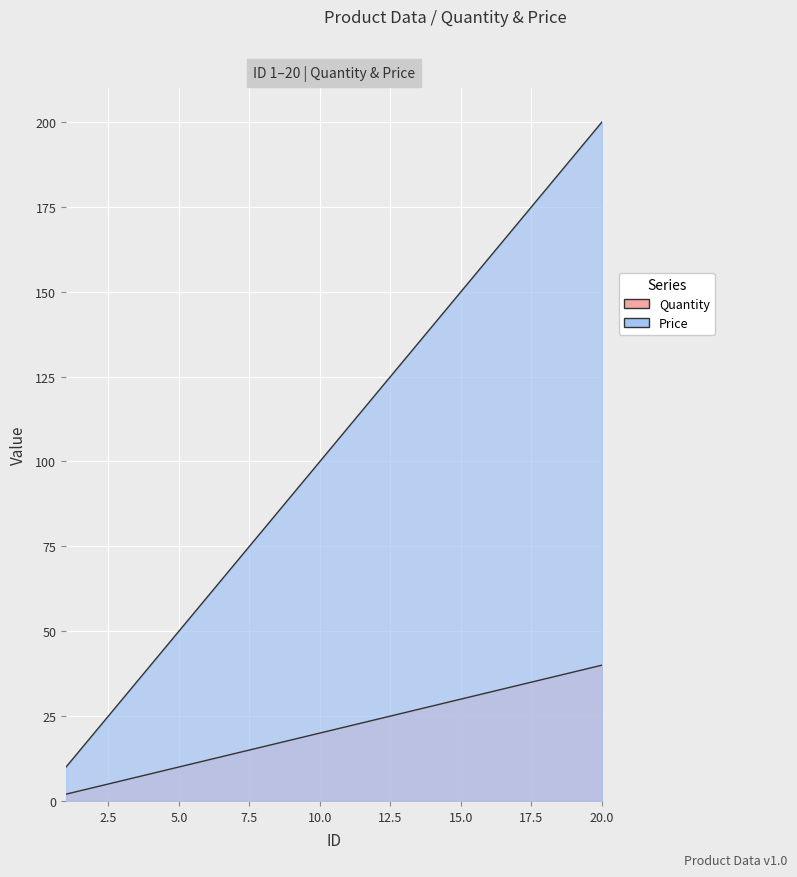

What is the difference between the Price values at 17 and 15?

20